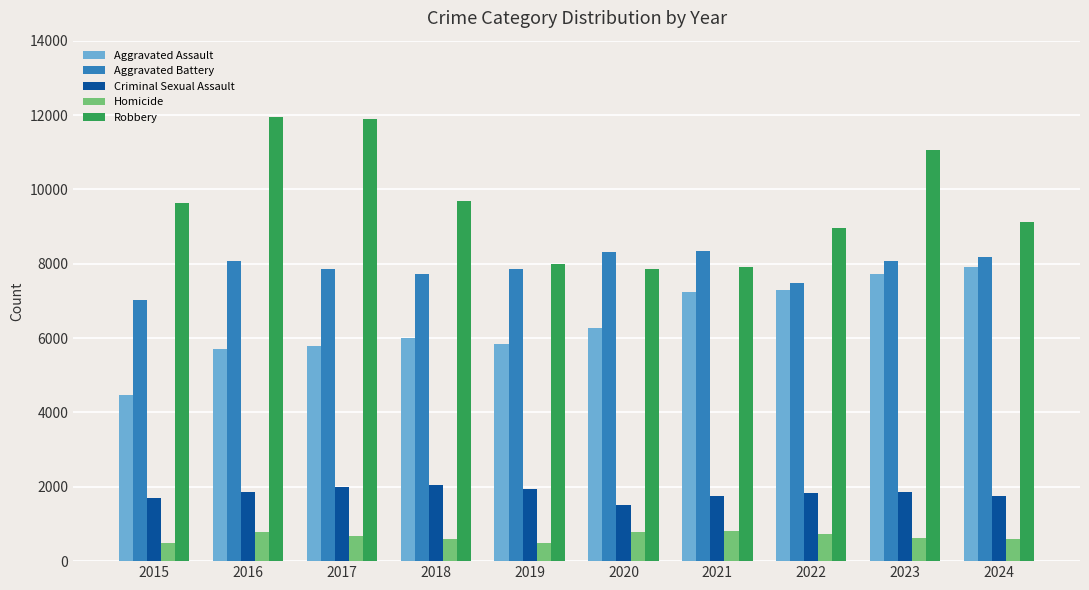

How many distinct data groups are displayed?

5